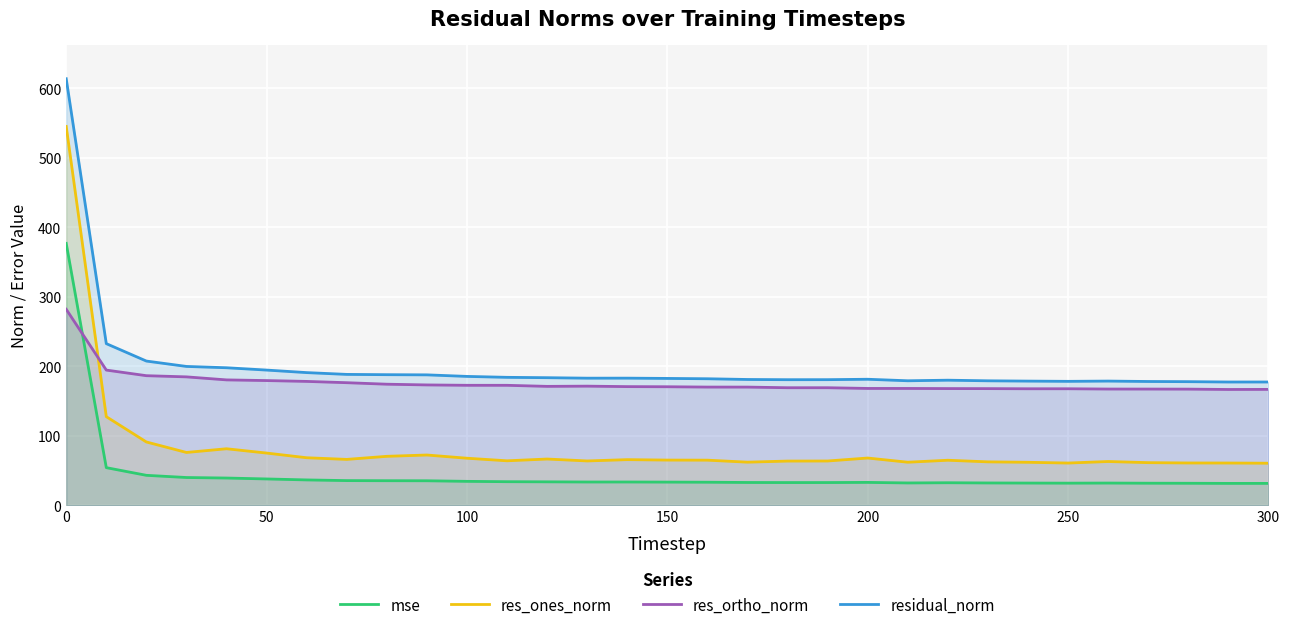

Which series has the largest range (max minus min)?

res_ones_norm